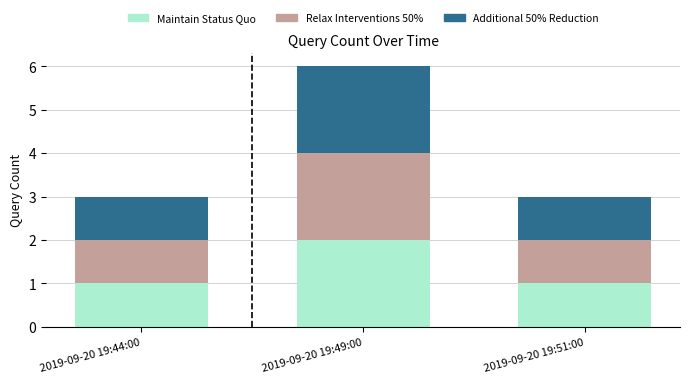

What is the sum of the Maintain Status Quo values at 2019-09-20 19:49:00 and 2019-09-20 19:51:00?

3